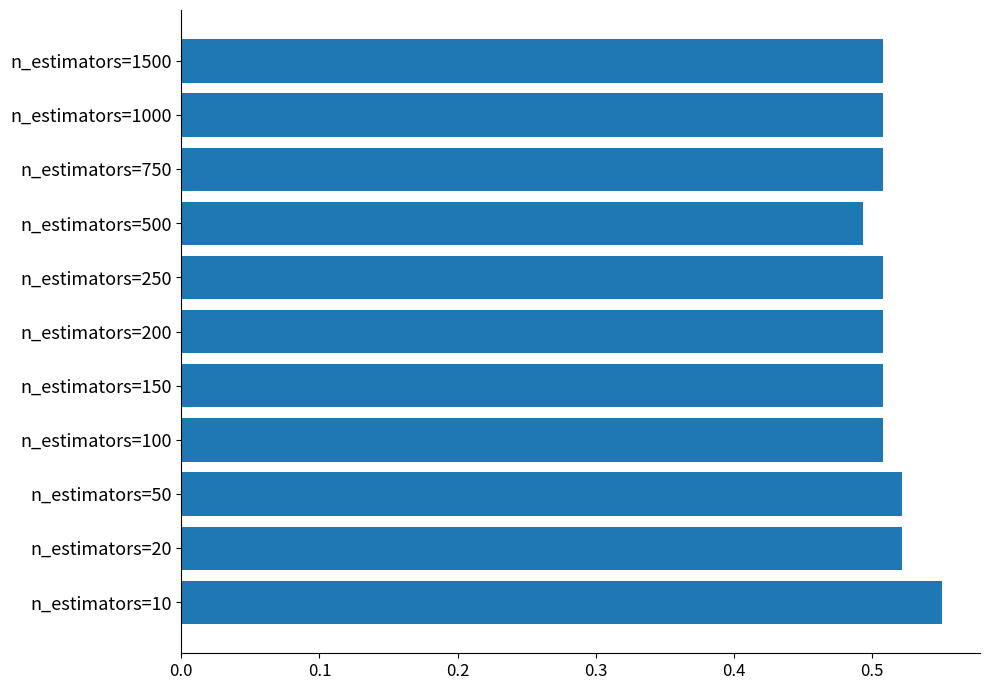

Count the number of data series in this chart.

1